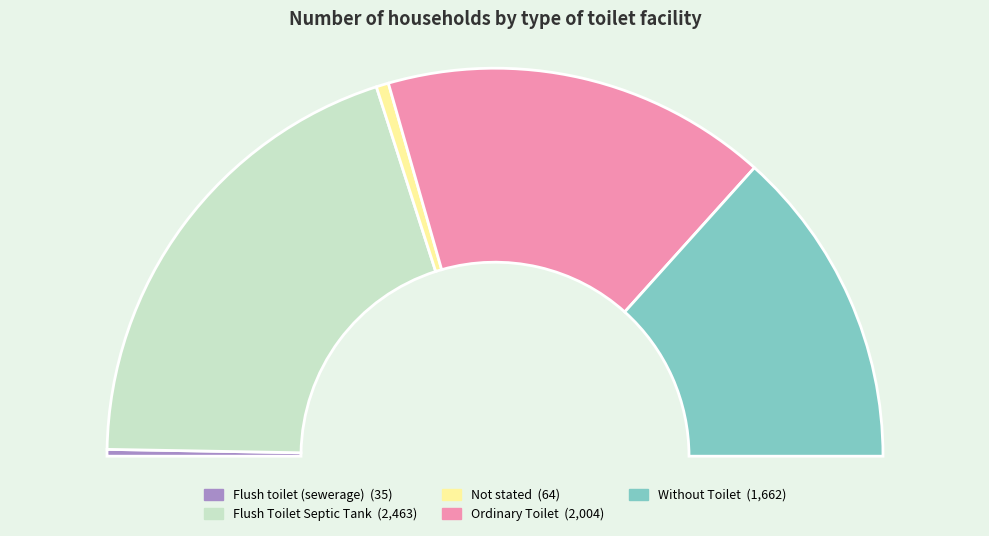

Which category has the smallest portion of the pie?

Flush toilet (sewerage)